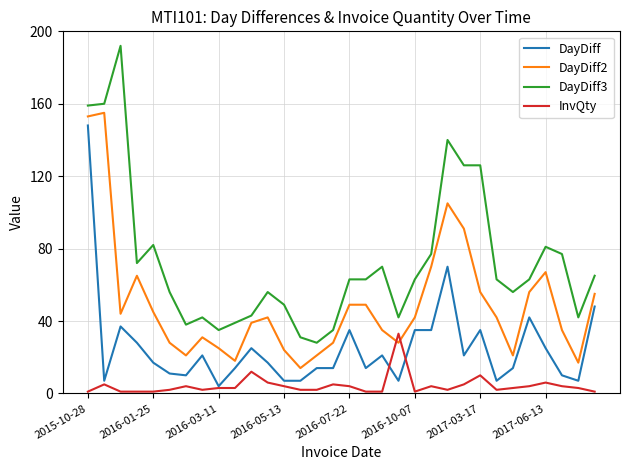

List the series in order of their overall mean, lowest first.

InvQty, DayDiff, DayDiff2, DayDiff3